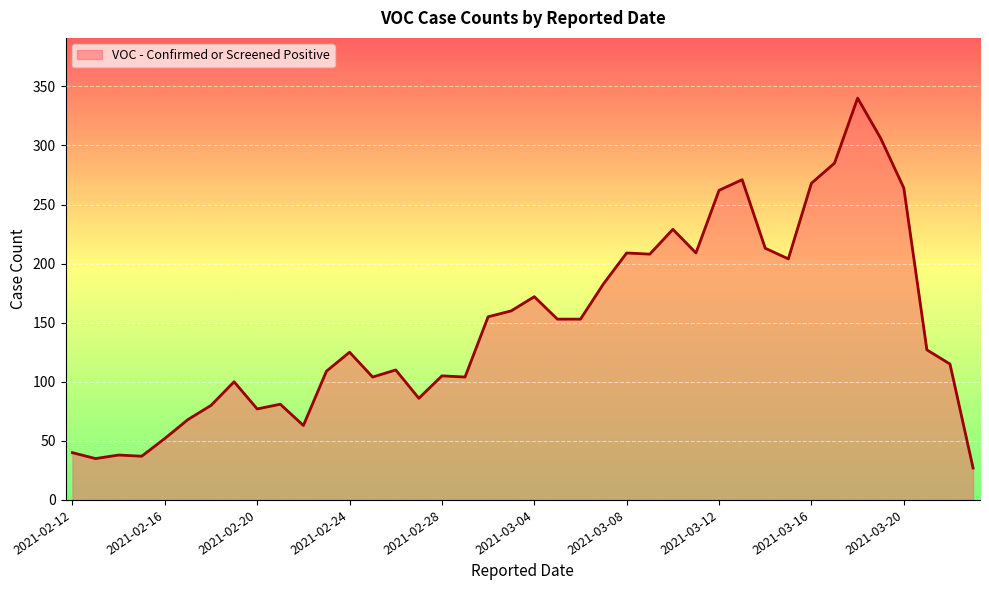

What is the greatest value displayed?

340